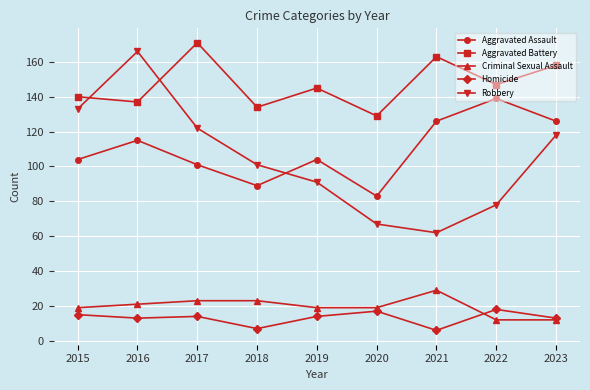

Count the number of categories in the chart.

9